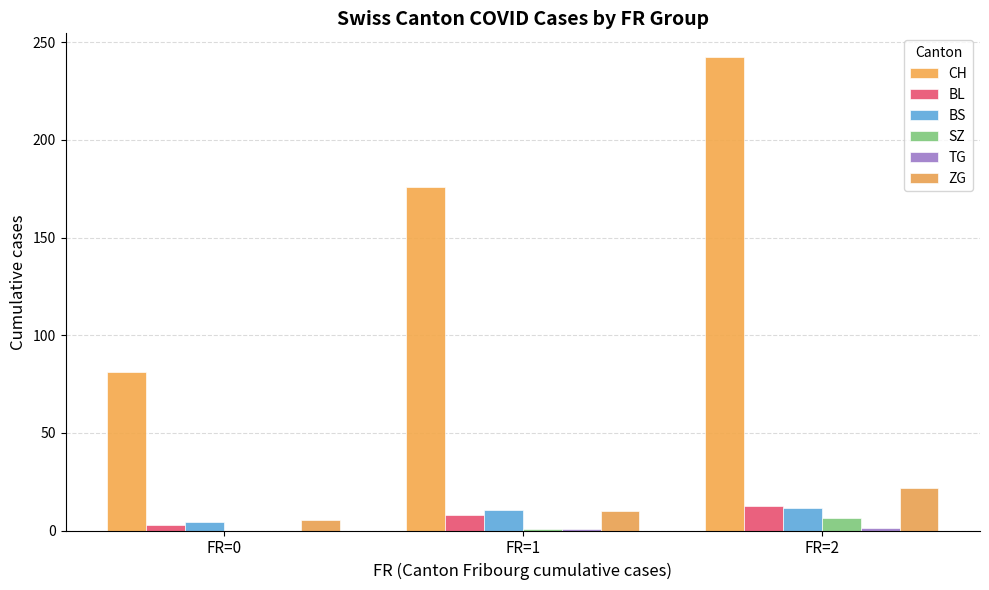

Rank the categories by CH value from highest to lowest.

FR=2, FR=1, FR=0